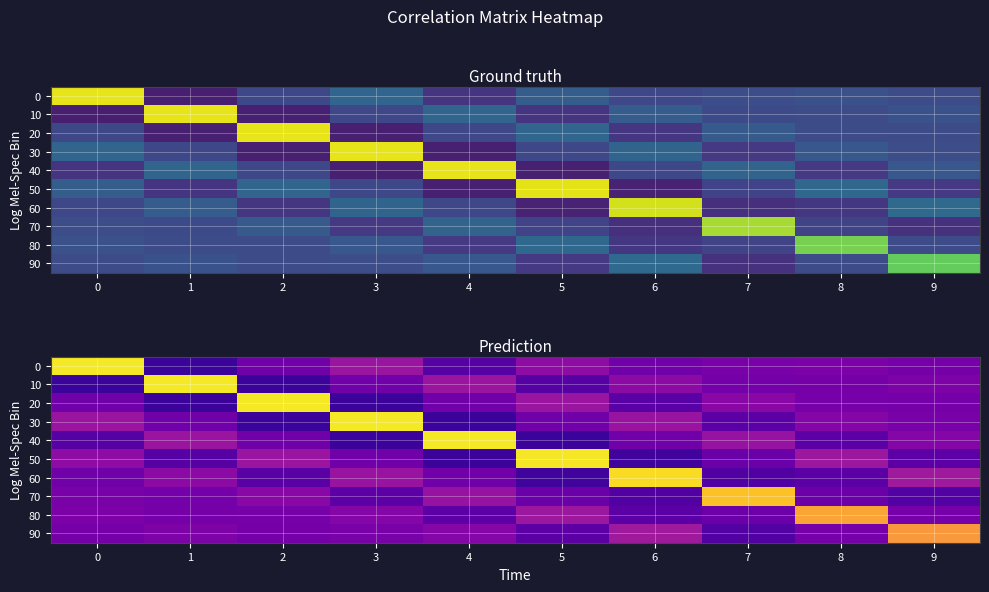

True or false: row_6 has a value of -0.4 at 7.

False